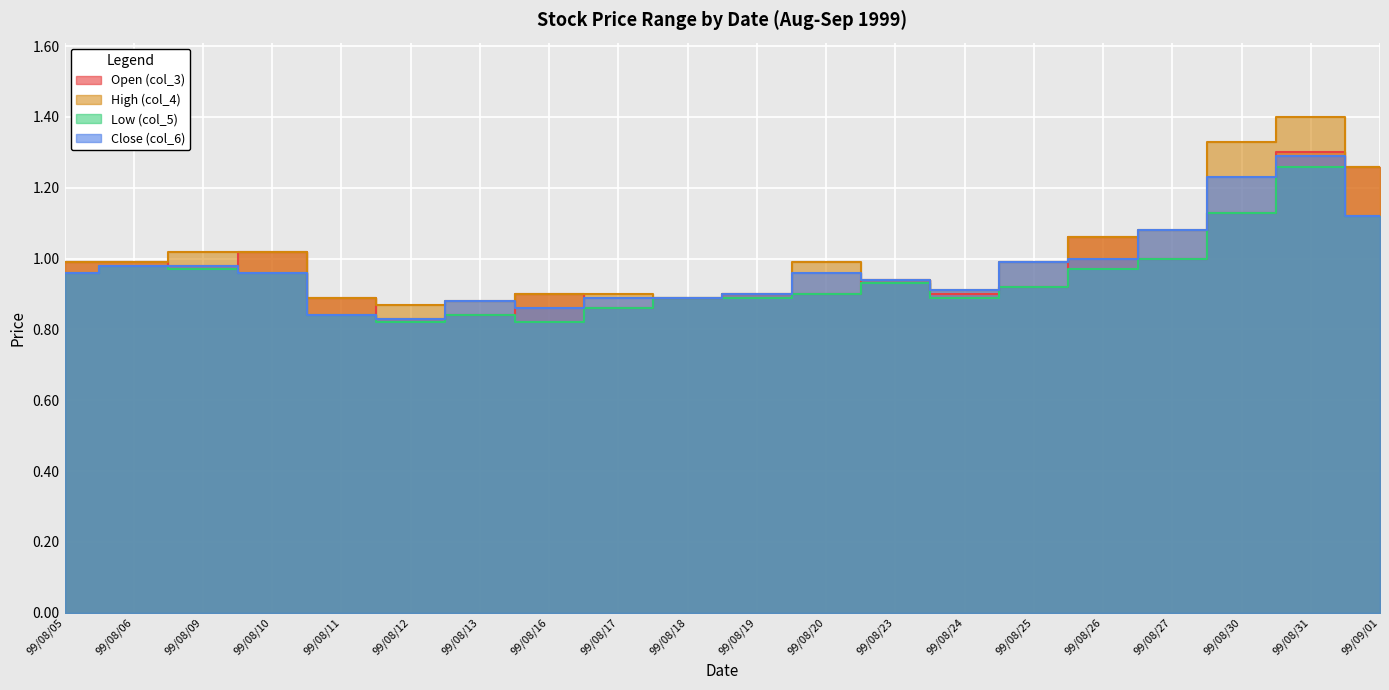

True or false: col_3 and col_4 cross at least once.

False